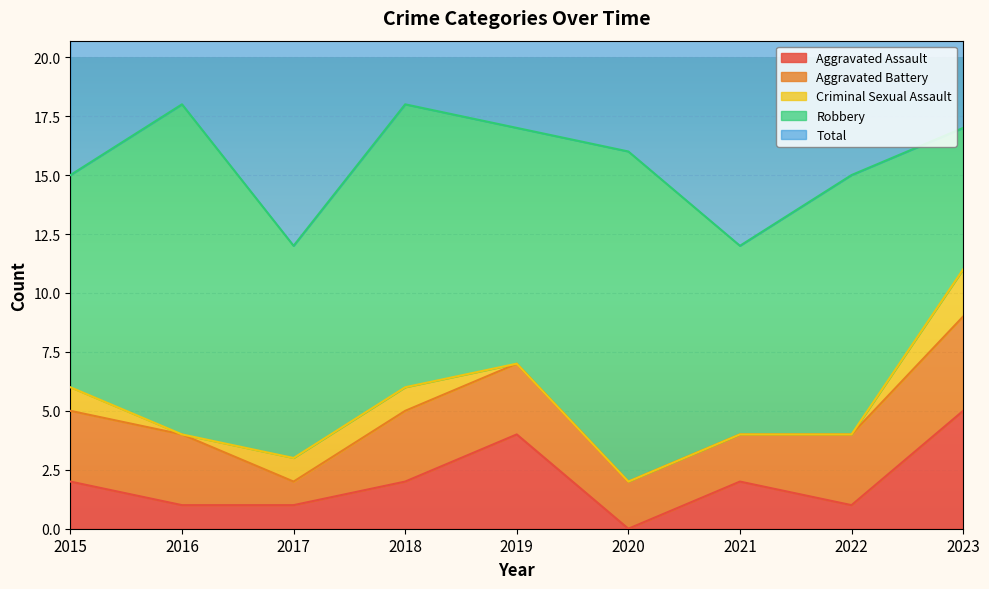

Is the value of Aggravated Assault at 2022 greater than the value of Total at 2021?

No